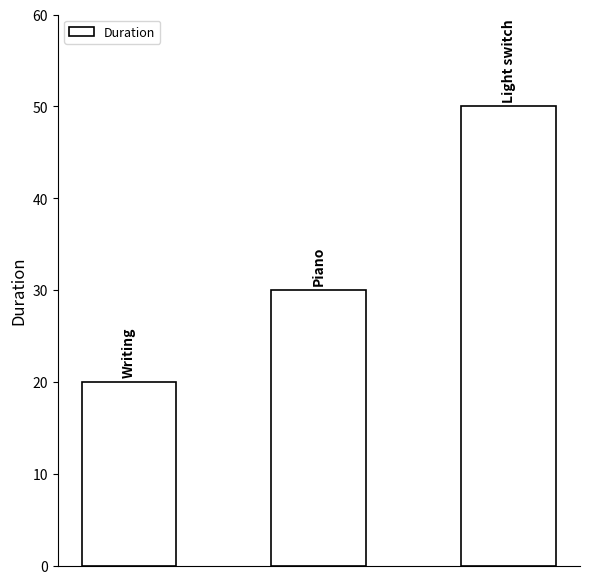

Reading left to right, transcribe all the data shown in this chart.

20	30	50